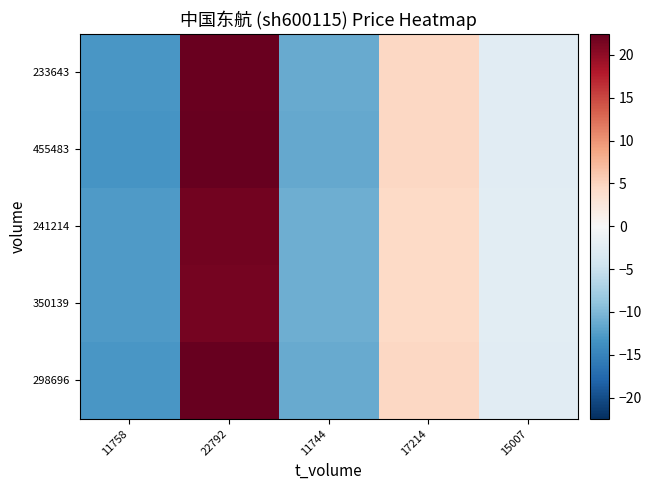

At which category is the sum across all series the highest?

22792